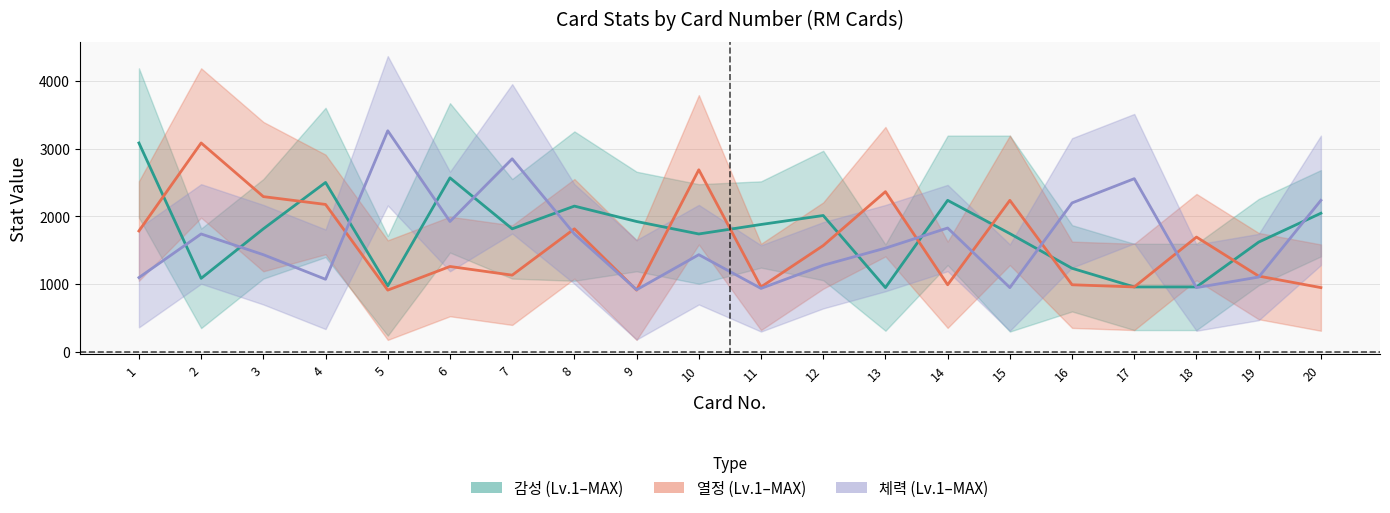

What is the value of the 열정_lv1 point at the 16th from the left?

352